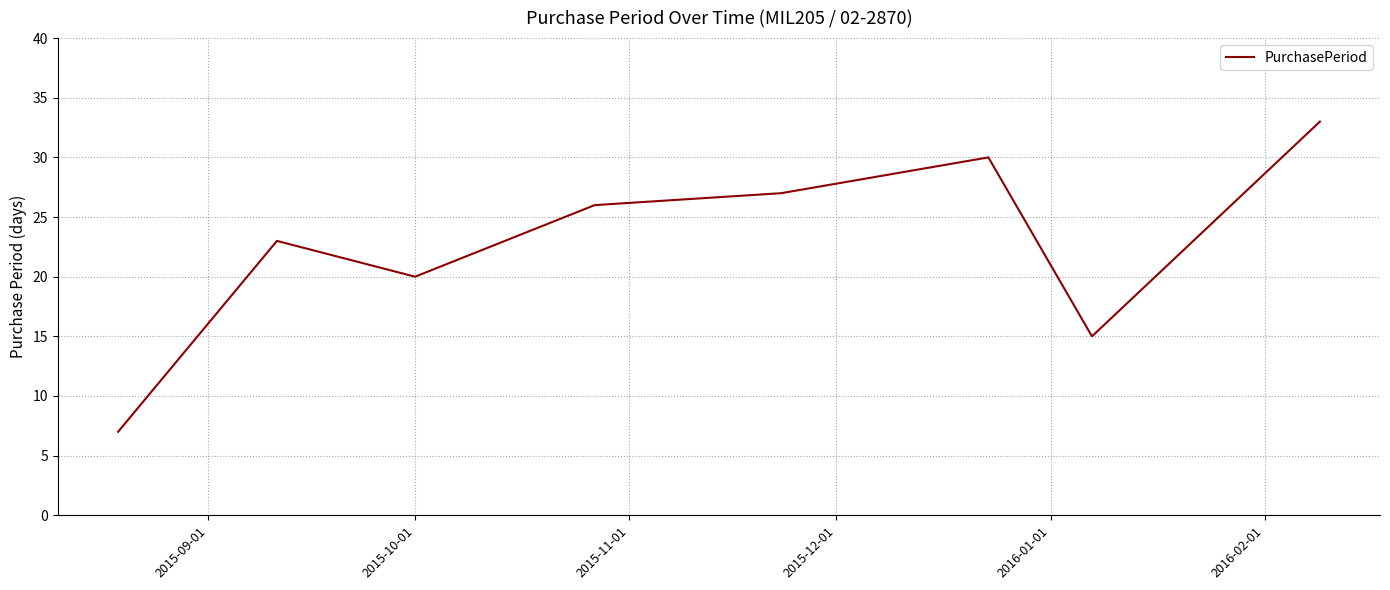

What is the sum of all values?

181